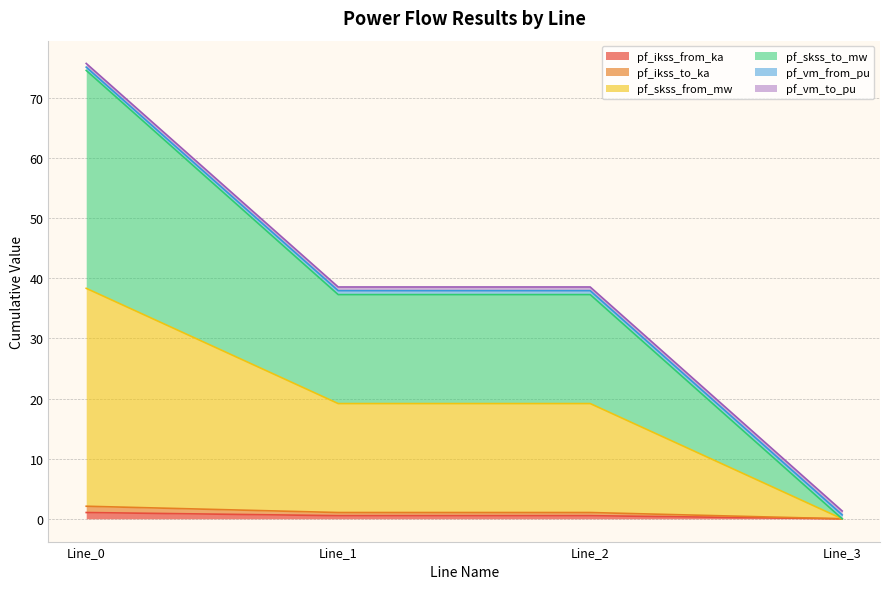

How many data points in pf_skss_from_mw are above 19?

3